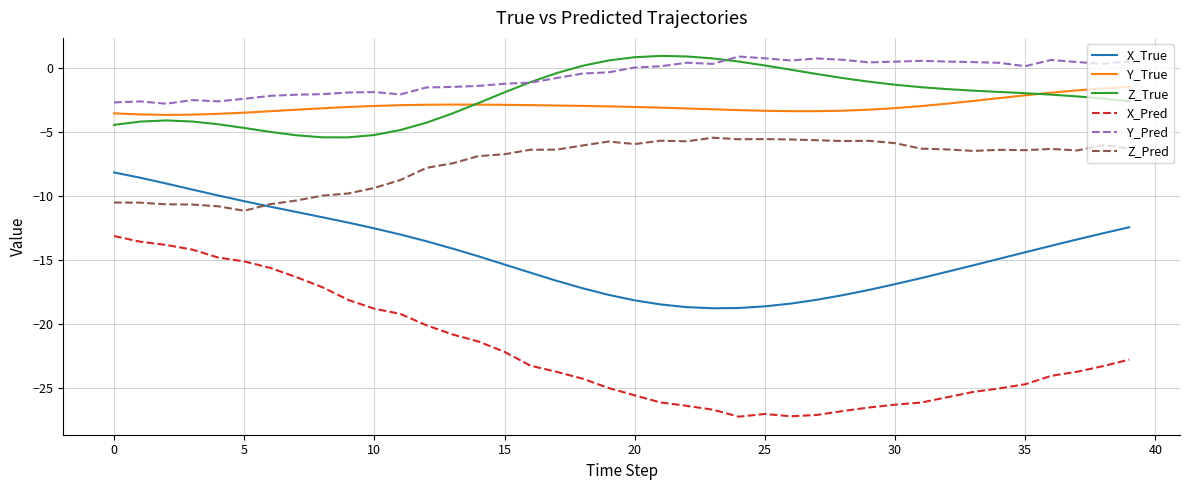

What are all the series names shown in the legend?

X_True, Y_True, Z_True, X_Pred, Y_Pred, Z_Pred